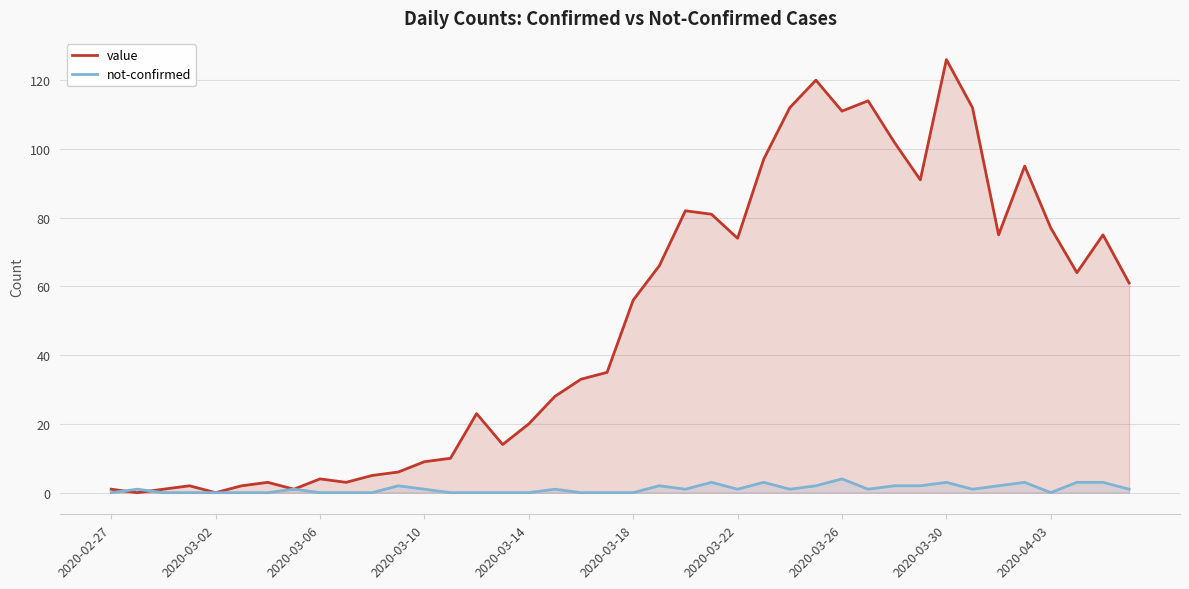

How many series are shown in this chart?

2